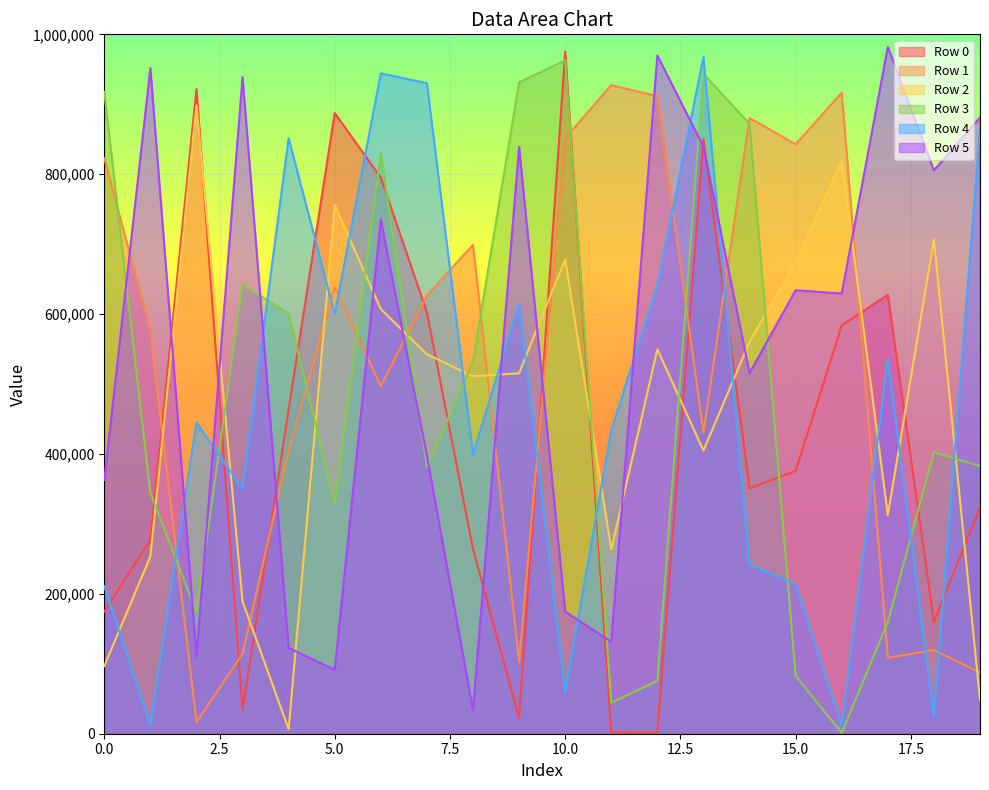

Between 5 and 12, which is larger?

5